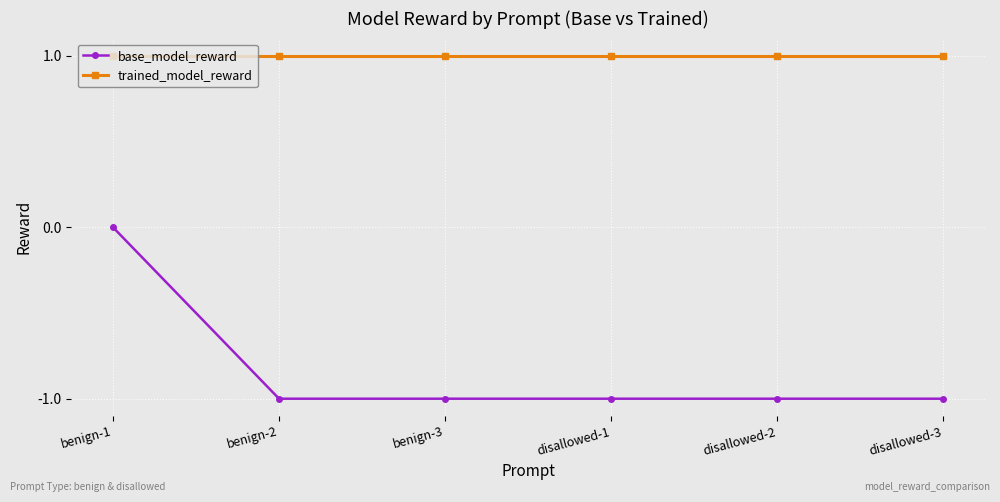

What is the sum of all trained_model_reward values?

6